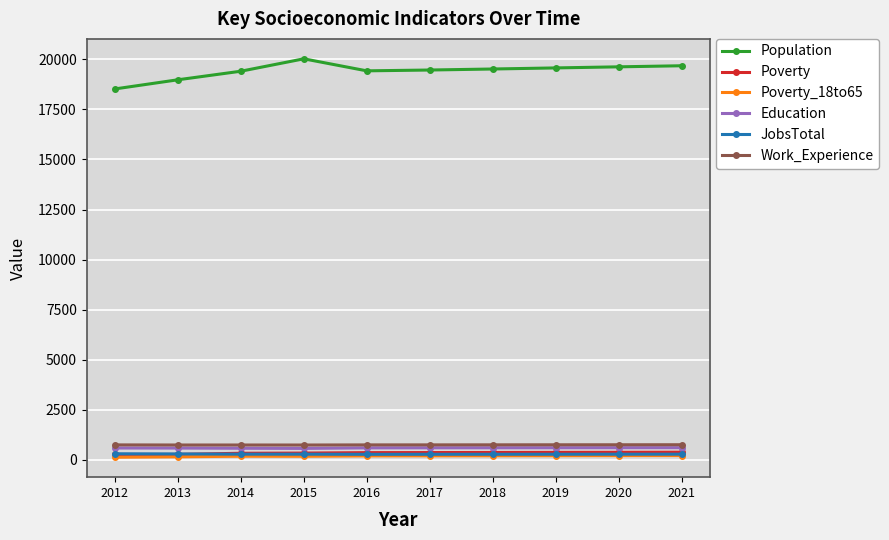

What is the value of the Education point at the 3rd from the left?

573